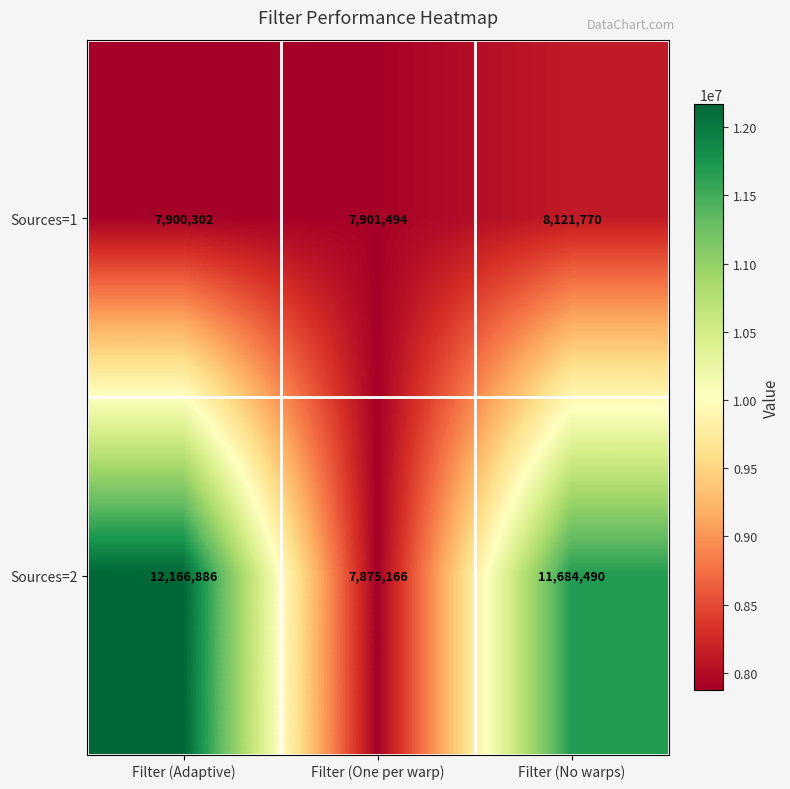

Reading right to left, transcribe all the data shown in this chart.

Sources=1: Filter (No warps)=8121770	Filter (One per warp)=7901494	Filter (Adaptive)=7900302
Sources=2: Filter (No warps)=11684490	Filter (One per warp)=7875166	Filter (Adaptive)=12166886